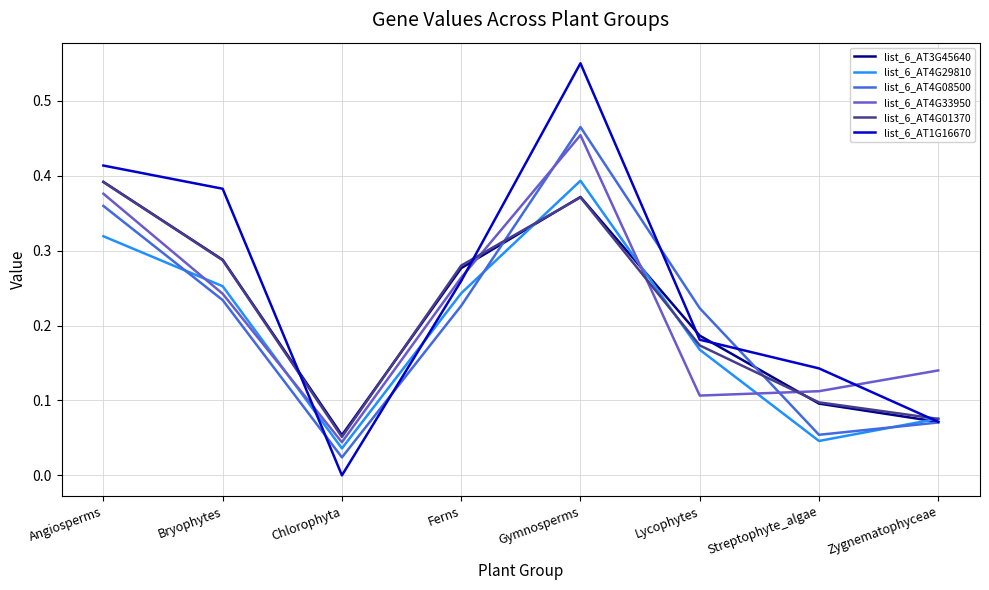

Count the list_6_AT4G33950 values in the range 0 to 1.

8